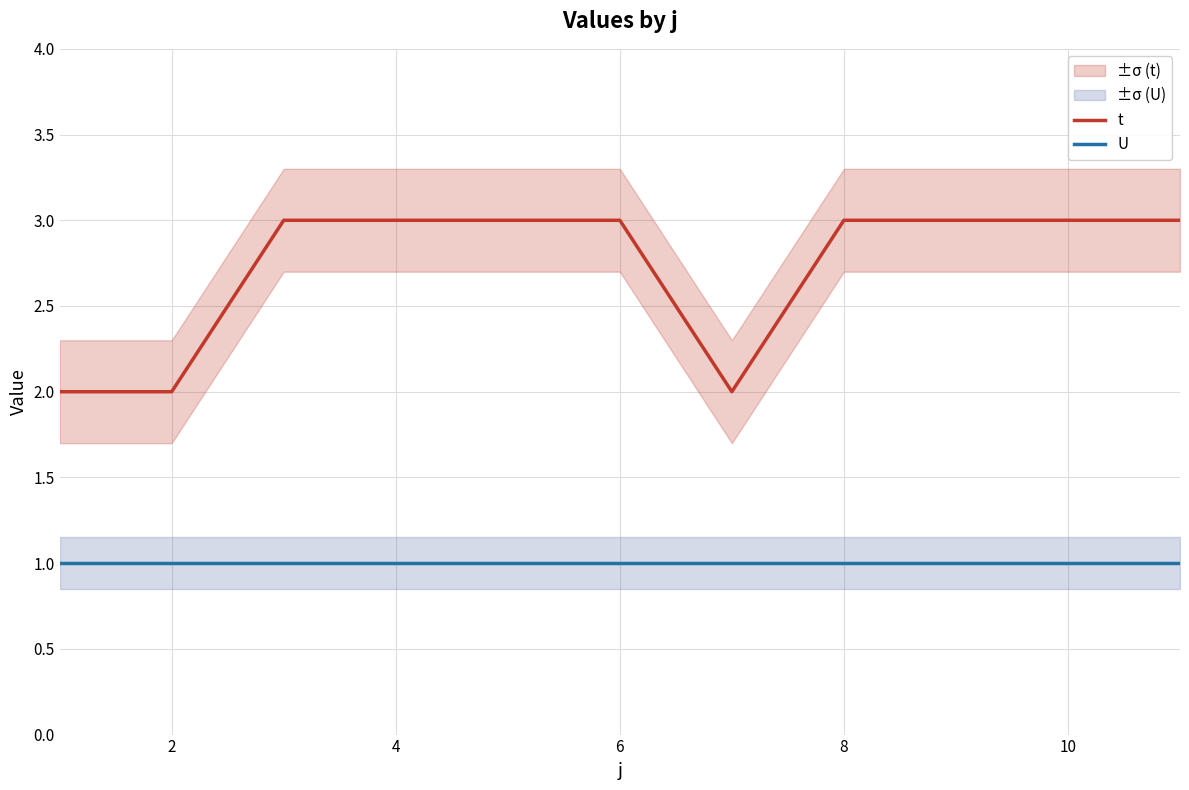

True or false: t and U cross at least once.

False